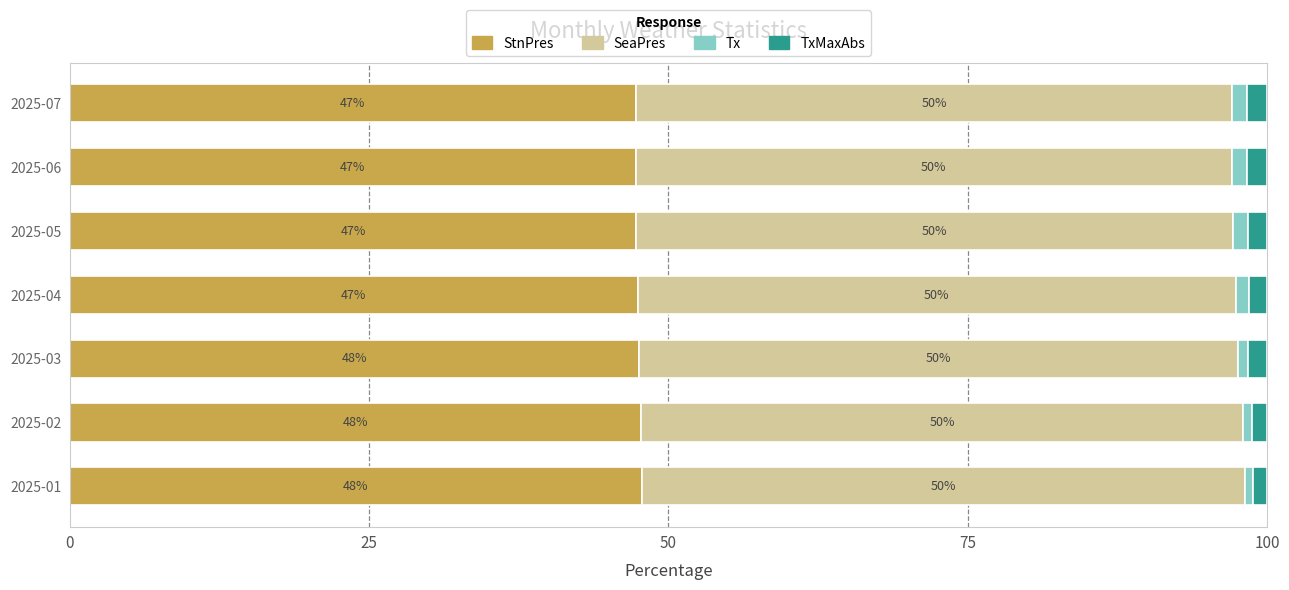

The StnPres series shows 82.9 at 2025-07. True or false?

False